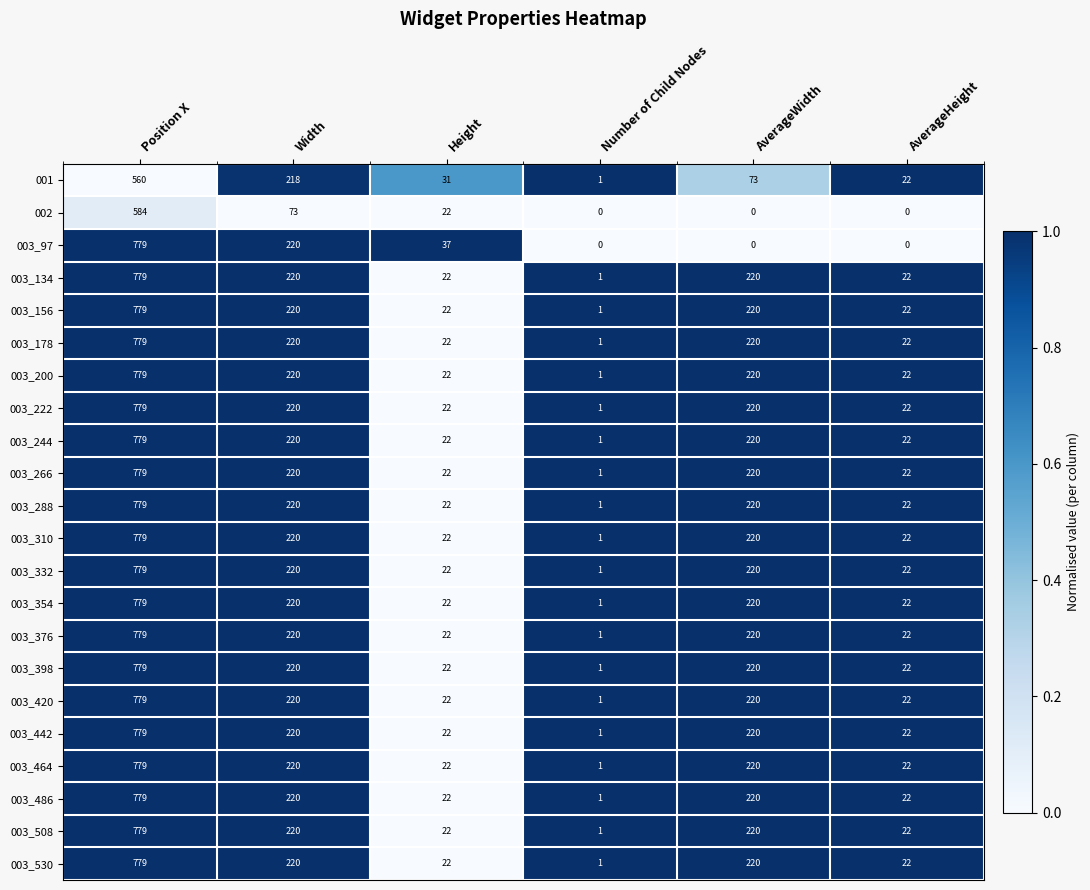

At how many categories does at least one series exceed 0?

6